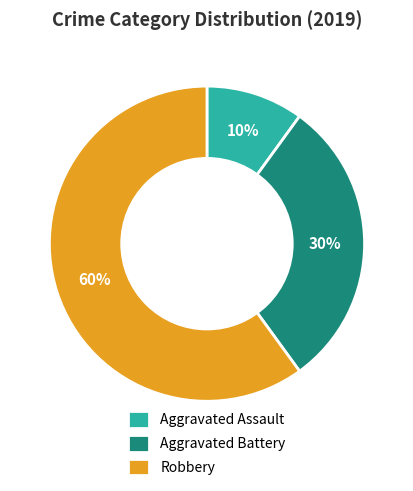

Is there any slice that represents more than half of the pie?

Yes